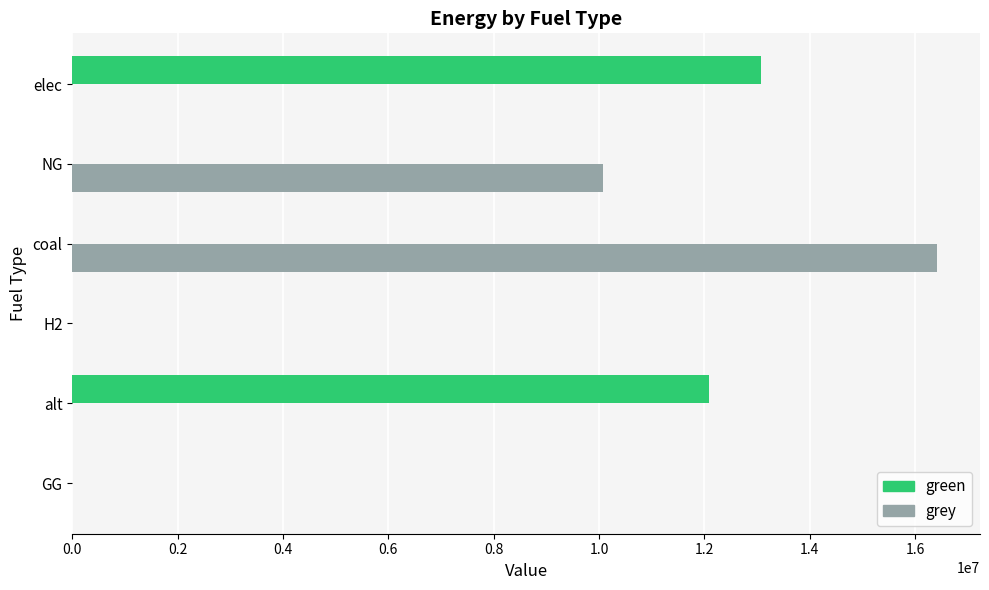

Which series has the largest range (max minus min)?

grey